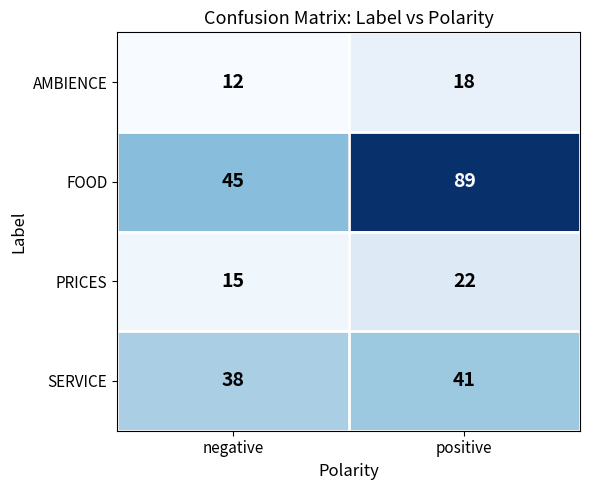

How many data points does each series have?

2